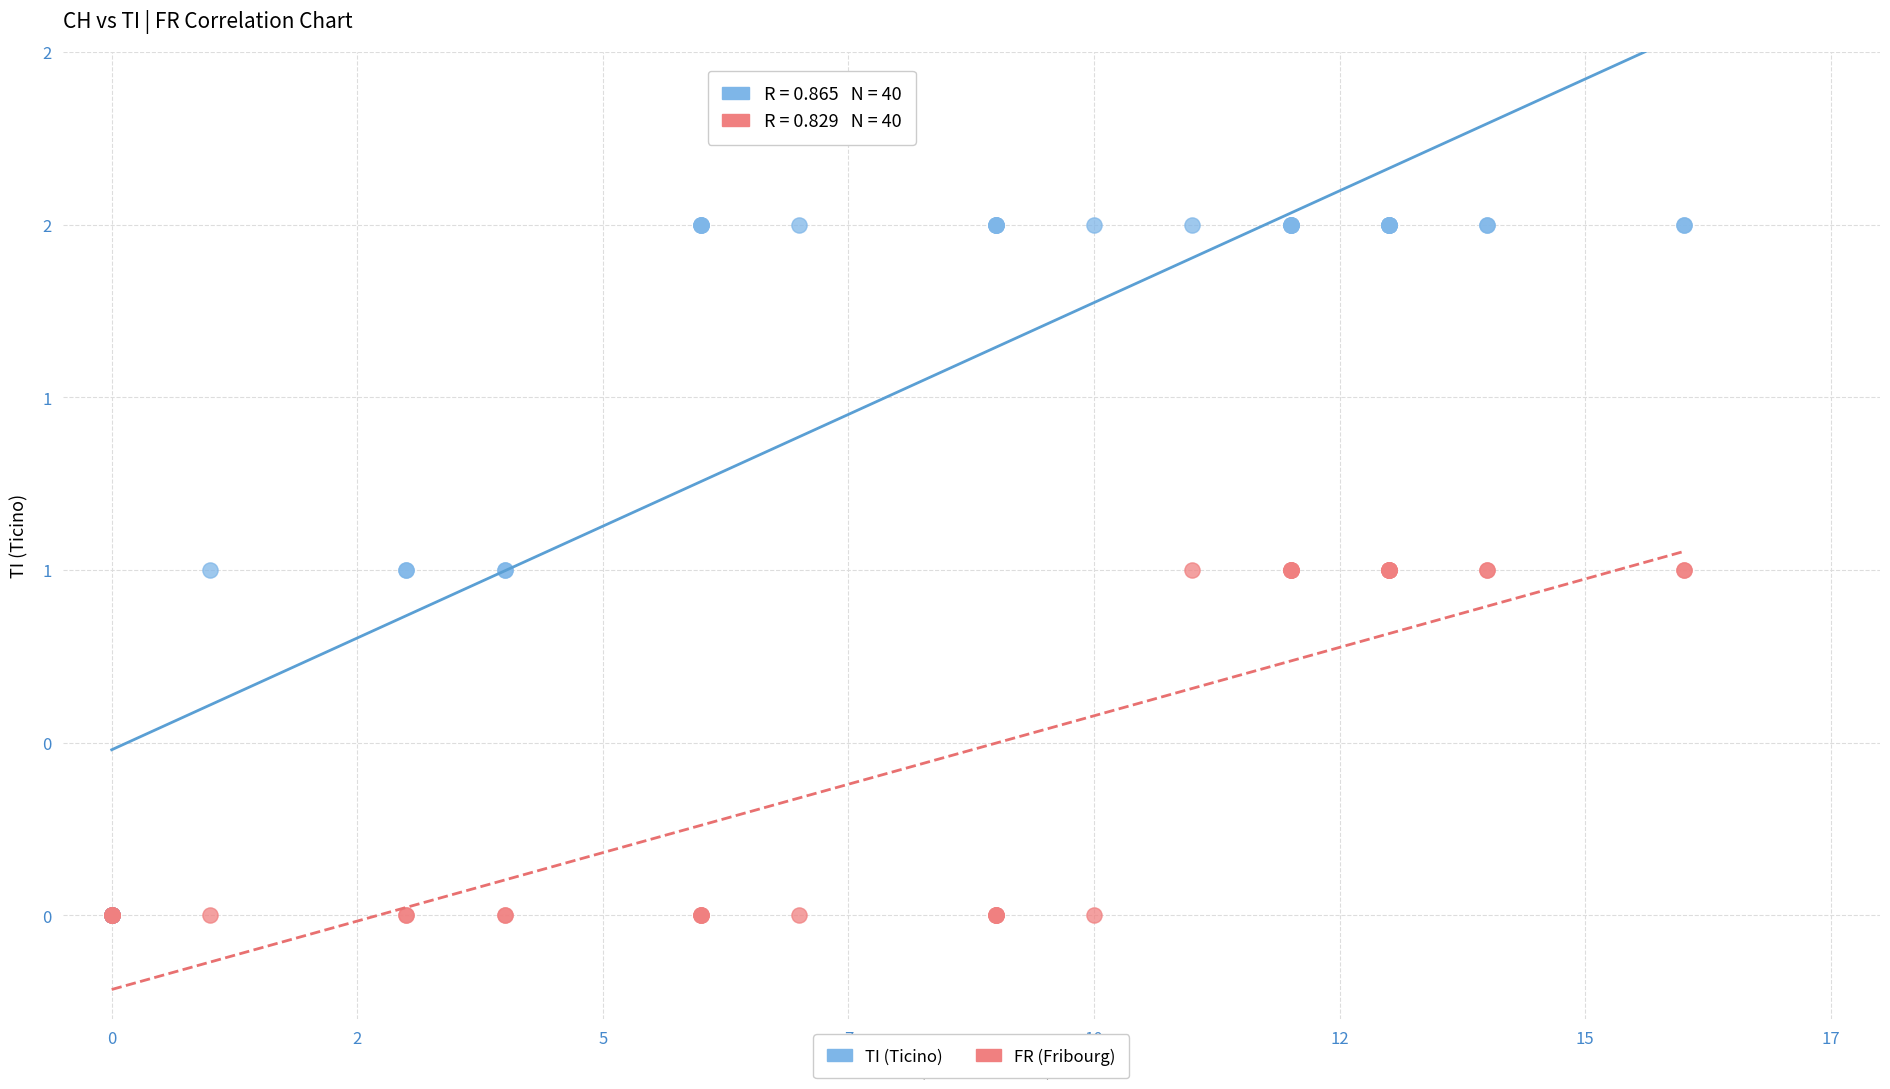

Which series has the widest spread of Y values?

TI (Ticino)